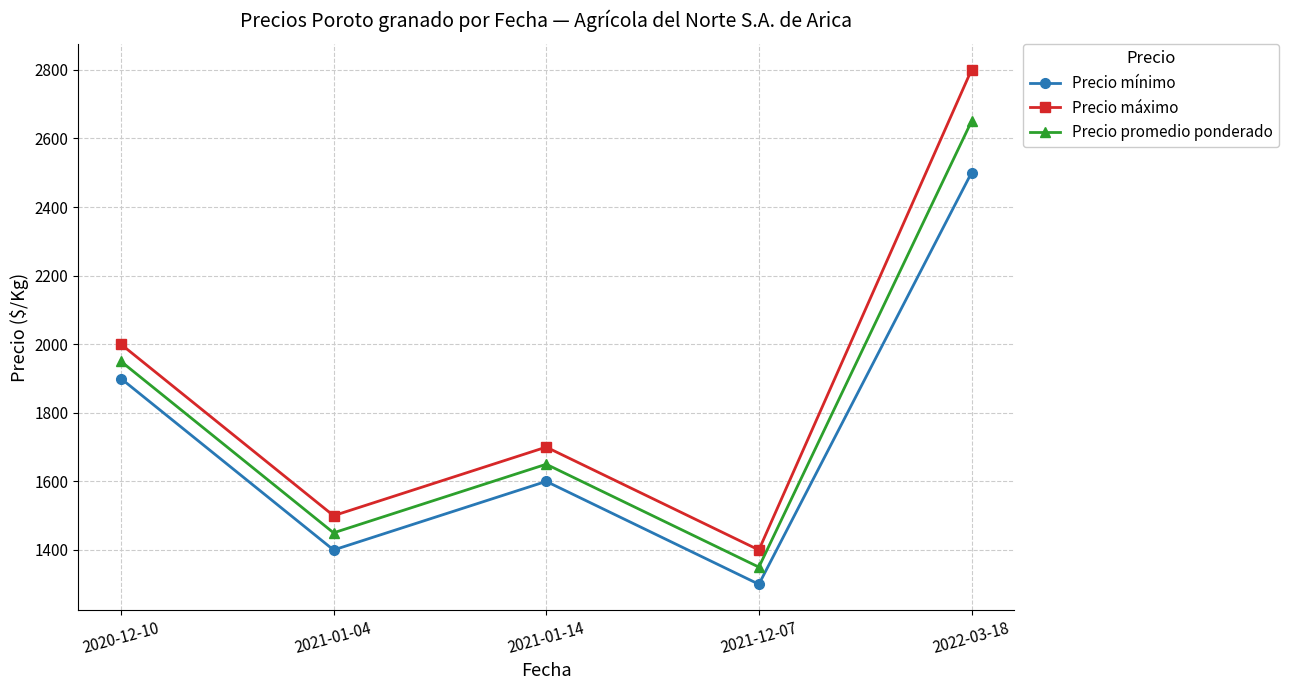

At which category does the chart reach its minimum across all series?

2021-12-07